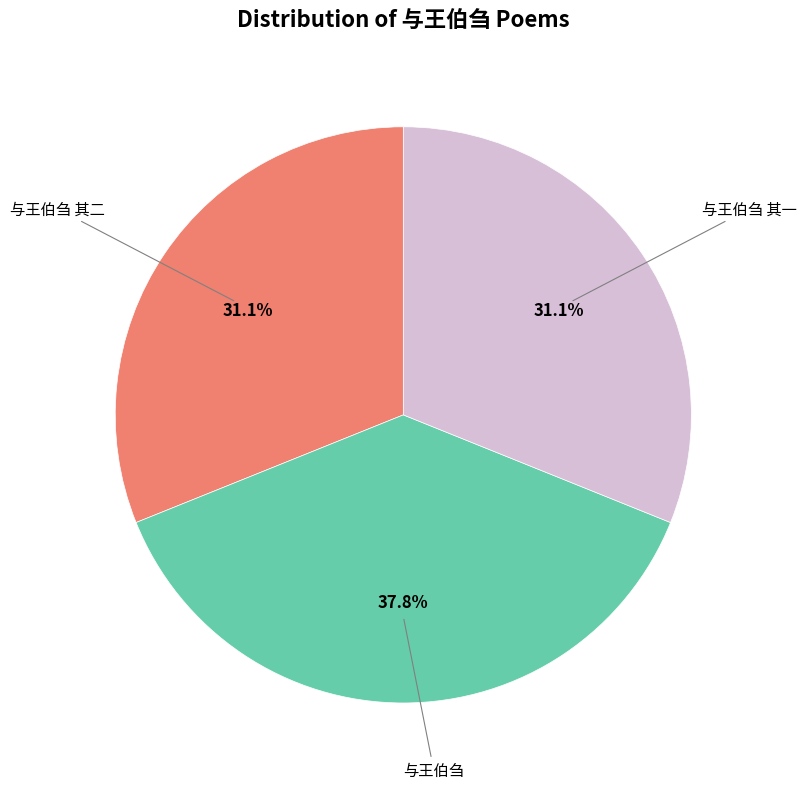

Do 与王伯刍 其二 and 与王伯刍 together represent more than half of the pie?

Yes